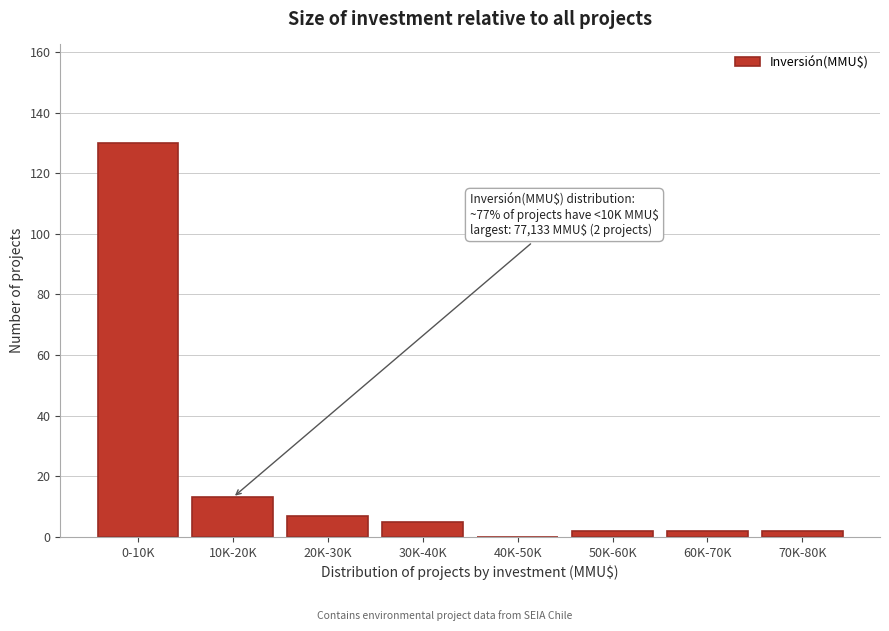

Reading right to left, transcribe all the data shown in this chart.

70K-80K=2	60K-70K=2	50K-60K=2	40K-50K=0	30K-40K=5	20K-30K=7	10K-20K=13	0-10K=130